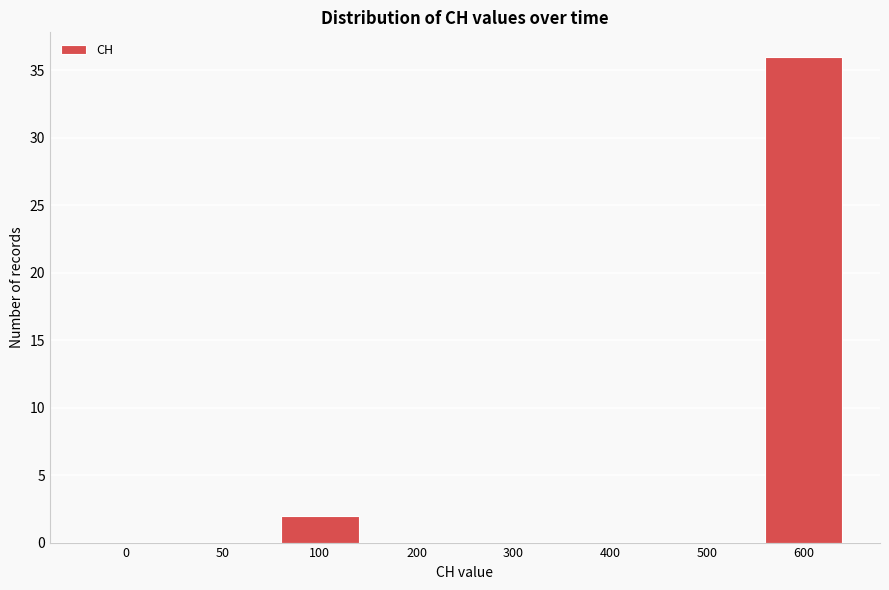

Reading left to right, extract all data points from this chart.

0=0	50=0	100=2	200=0	300=0	400=0	500=0	600=36